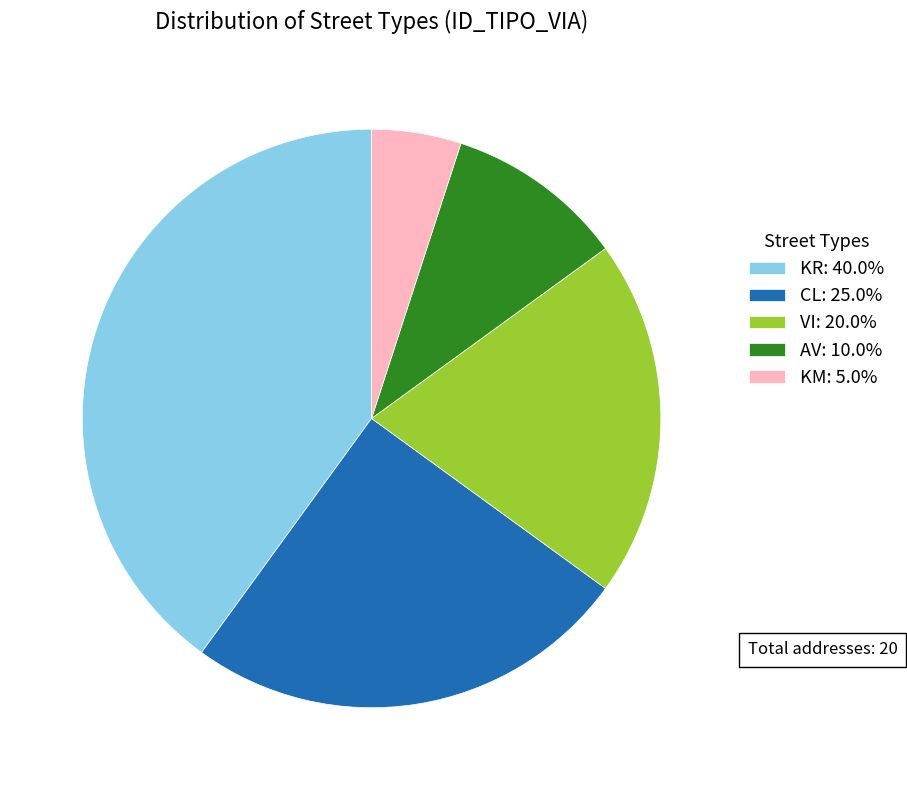

Between VI and CL, which is larger?

CL